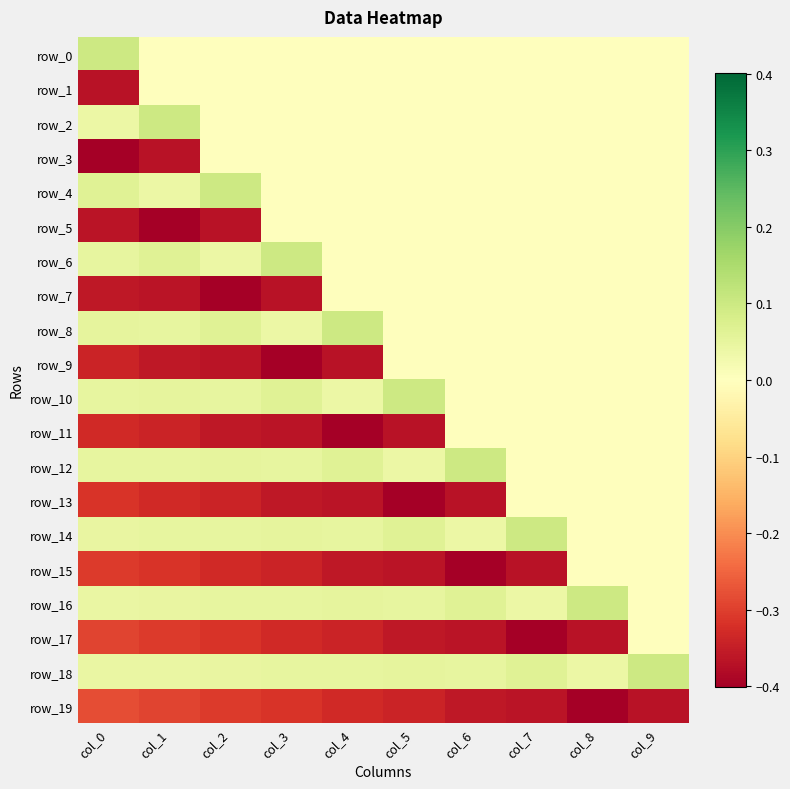

At which category does the chart reach its minimum across all series?

col_0